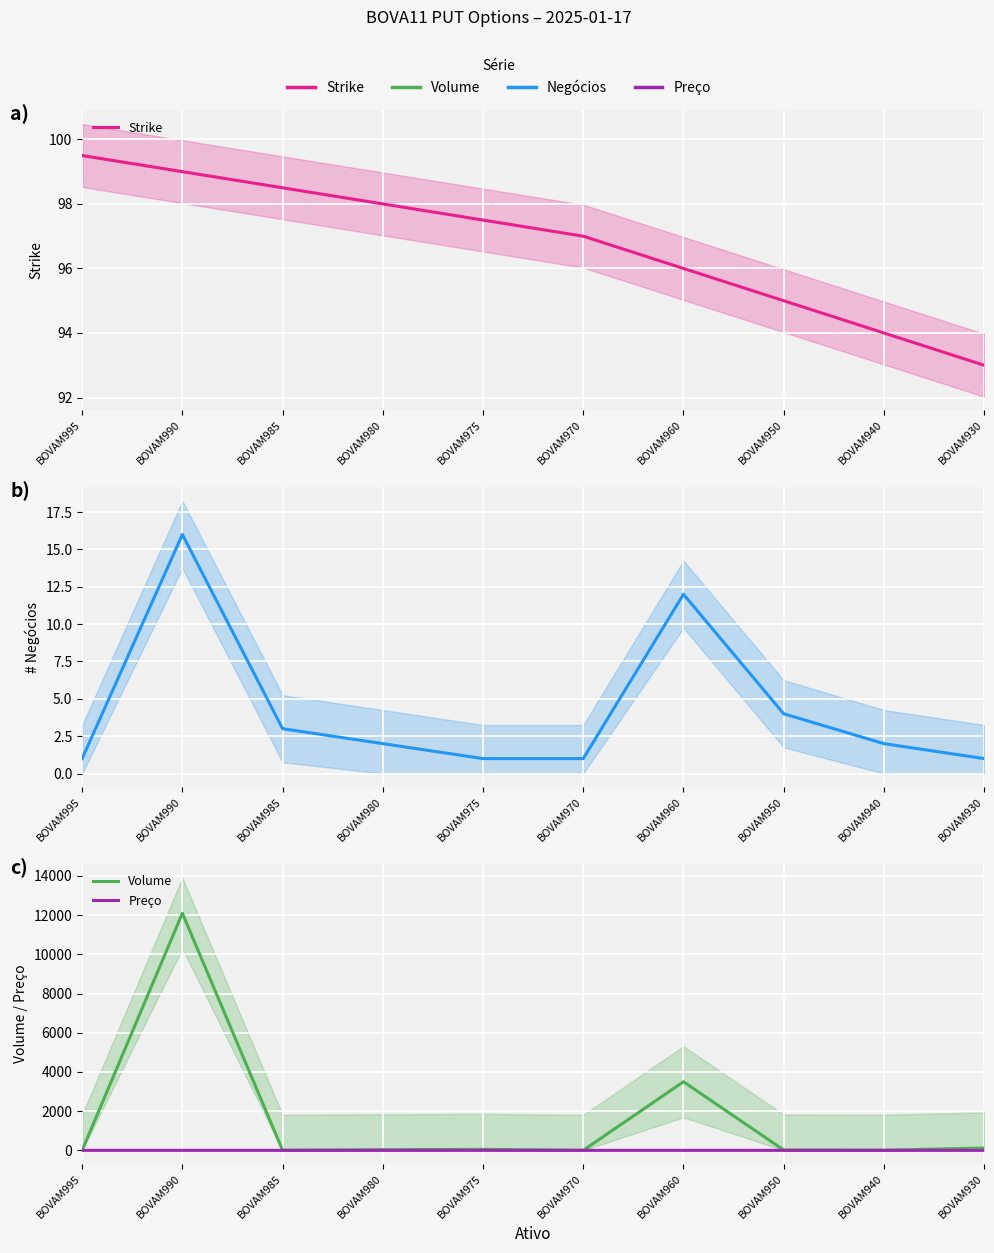

Reading right to left, extract all data points from this chart.

Strike: BOVAM930=93.0	BOVAM940=94.0	BOVAM950=95.0	BOVAM960=96.0	BOVAM970=97.0	BOVAM975=97.5	BOVAM980=98.0	BOVAM985=98.5	BOVAM990=99.0	BOVAM995=99.5
Negócios: BOVAM930=1.0	BOVAM940=2.0	BOVAM950=4.0	BOVAM960=12.0	BOVAM970=1.0	BOVAM975=1.0	BOVAM980=2.0	BOVAM985=3.0	BOVAM990=16.0	BOVAM995=1.0
Volume: BOVAM930=120.0	BOVAM940=5.0	BOVAM950=15.0	BOVAM960=3500.0	BOVAM970=0.0	BOVAM975=50.0	BOVAM980=30.0	BOVAM985=2.0	BOVAM990=12094.0	BOVAM995=3.6
Preço: BOVAM930=0.0	BOVAM940=0.0	BOVAM950=0.0	BOVAM960=0.0	BOVAM970=0.0	BOVAM975=0.1	BOVAM980=0.0	BOVAM985=0.0	BOVAM990=0.0	BOVAM995=0.0